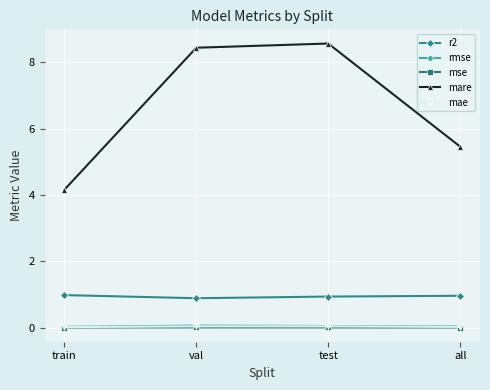

At how many categories does at least one series exceed 5?

3